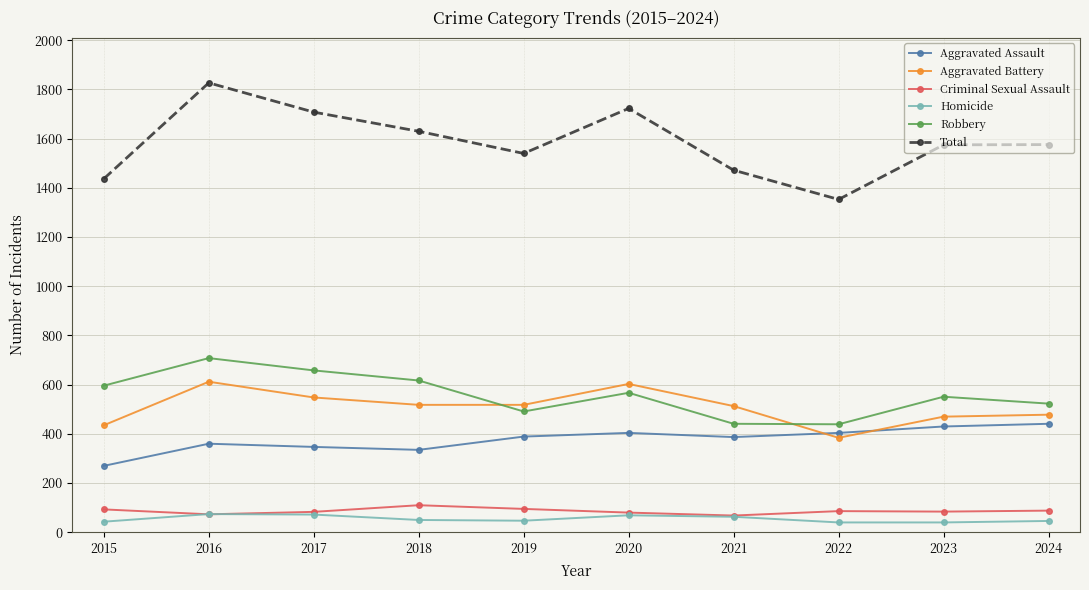

How many series are shown in this chart?

6